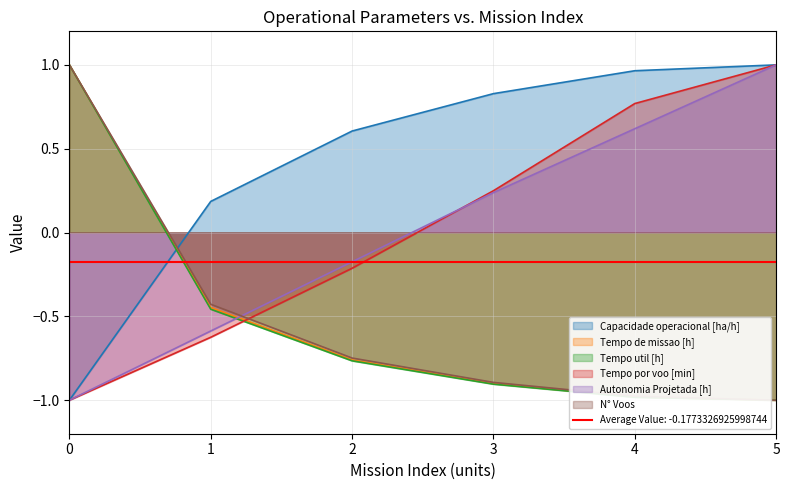

How many lines are shown in the chart?

6